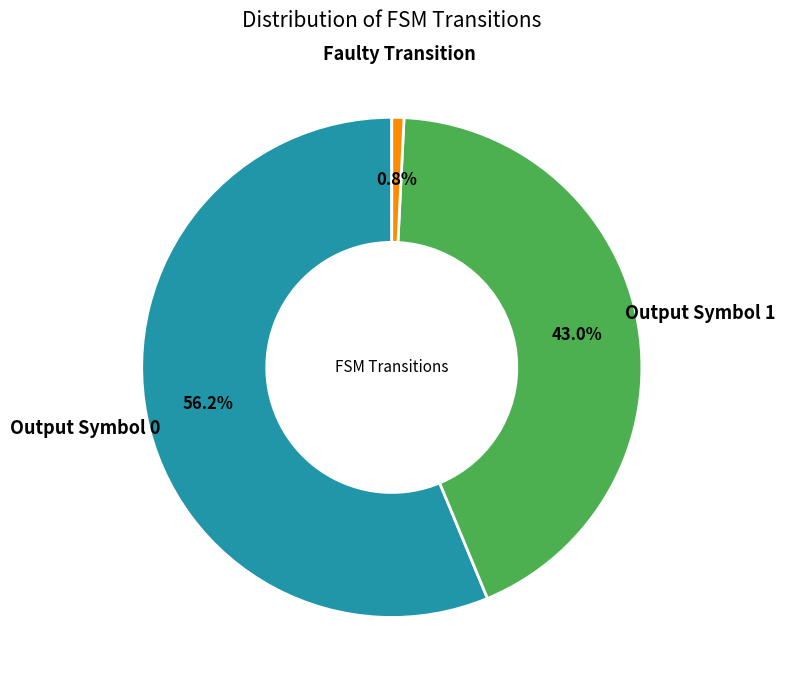

To the nearest percent, what is the difference between the largest and smallest slice percentages?

55%